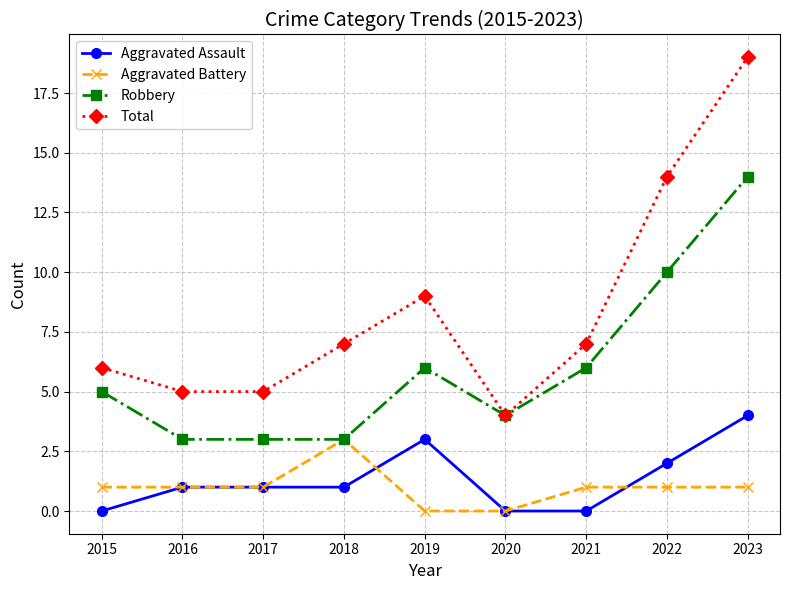

Which category has the lowest value in the Total series?

2020